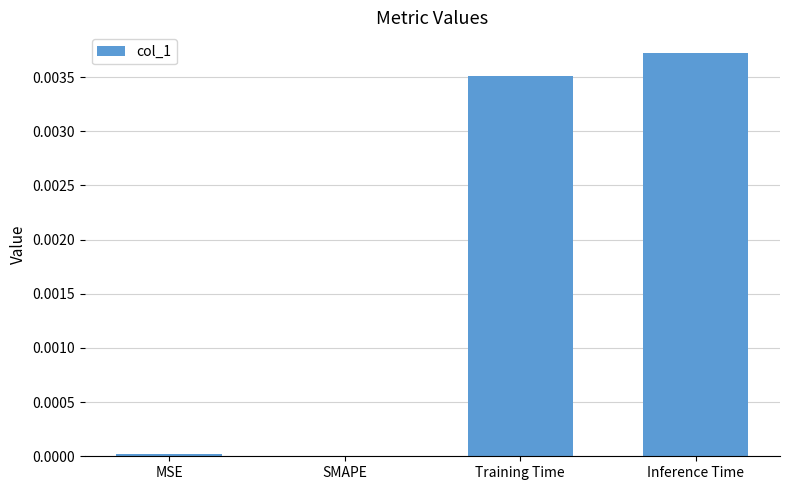

The chart shows a value of 0.0 at Training Time. True or false?

True